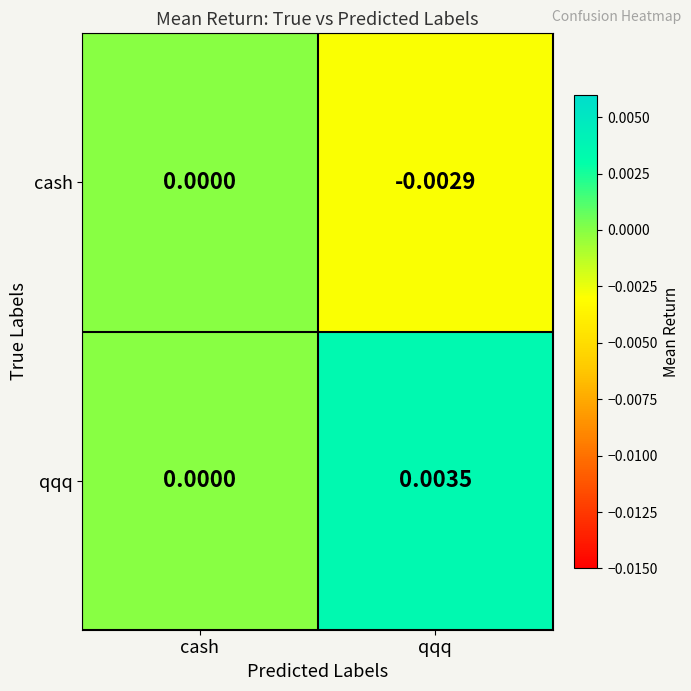

Which series has the widest spread of values?

qqq